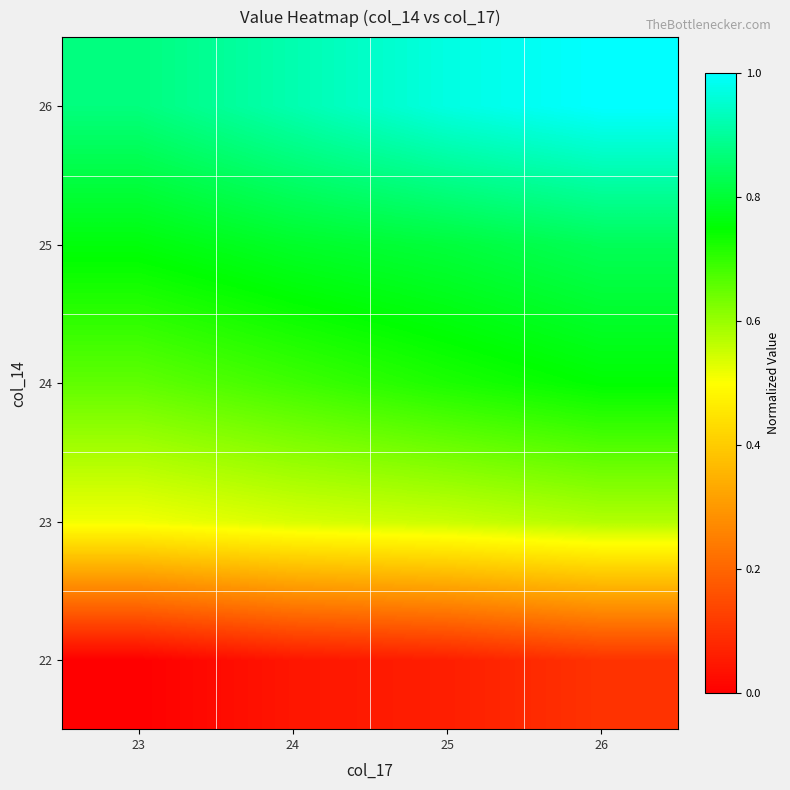

Rank the series at 24 from lowest to highest value.

22, 23, 24, 25, 26